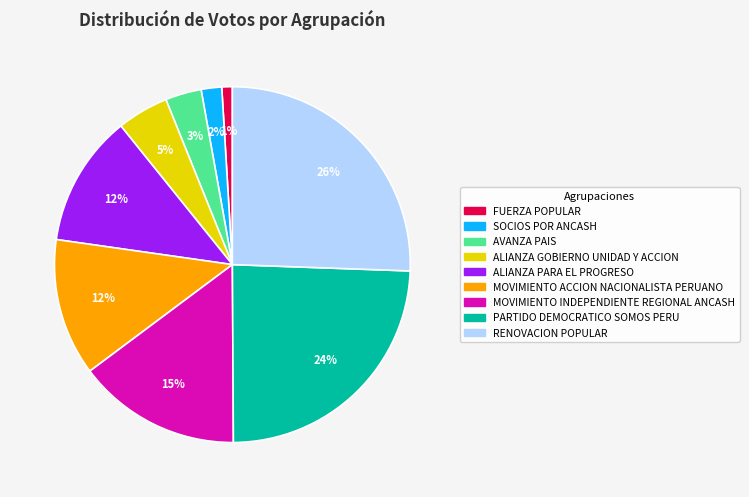

Is it true that PARTIDO DEMOCRATICO SOMOS PERU is 14% of the pie?

False